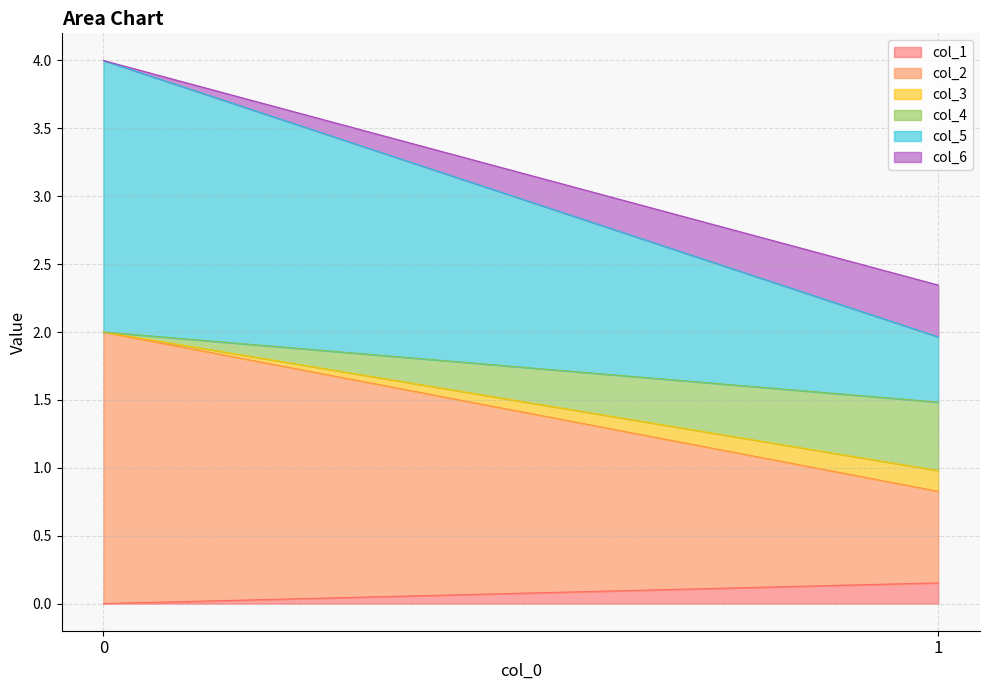

Is it true that col_4 equals 0.9 at 1?

False